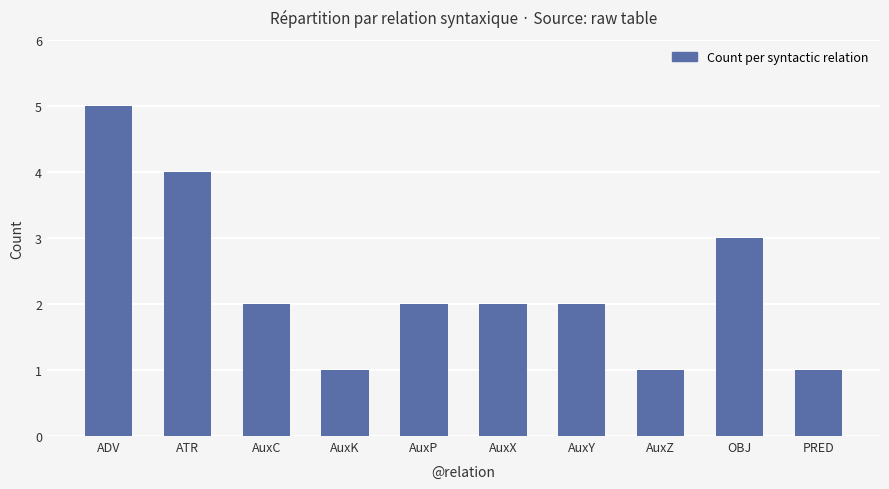

The value at AuxC is 1. True or false?

False